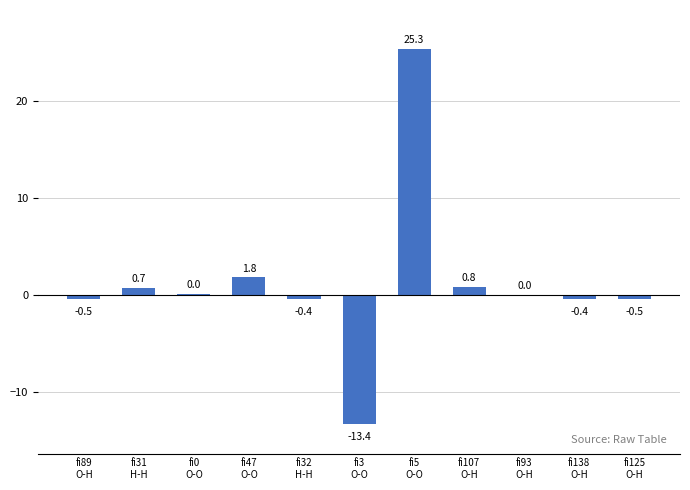

Read the value at fi138
O-H.

-0.4